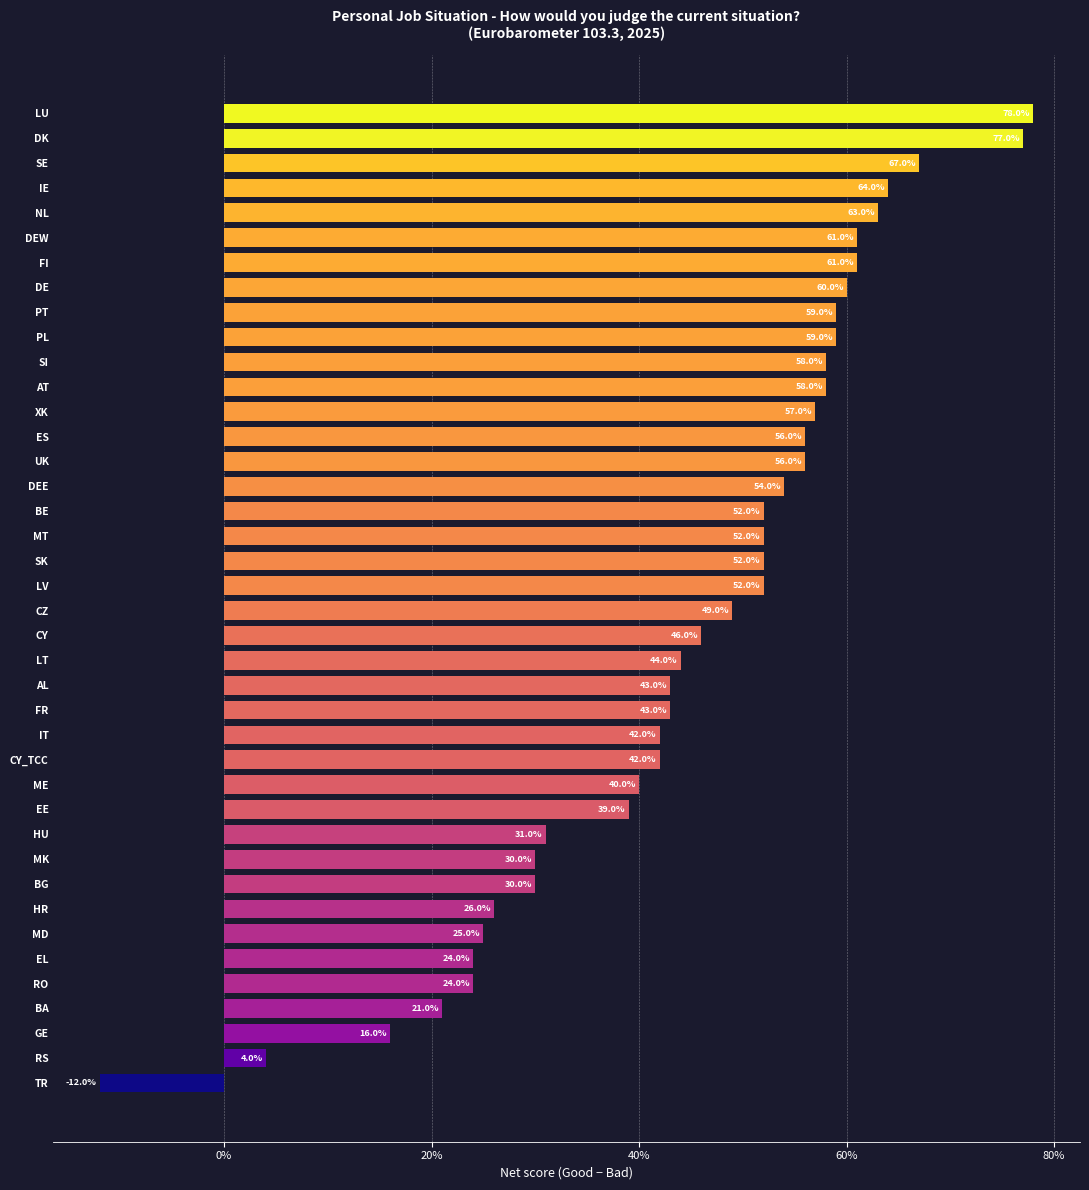

Does the chart contain any negative values?

Yes